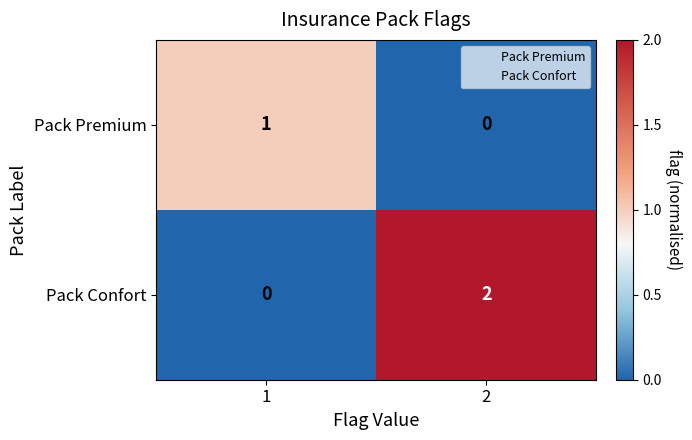

Which series has the largest total across all categories?

Pack Confort